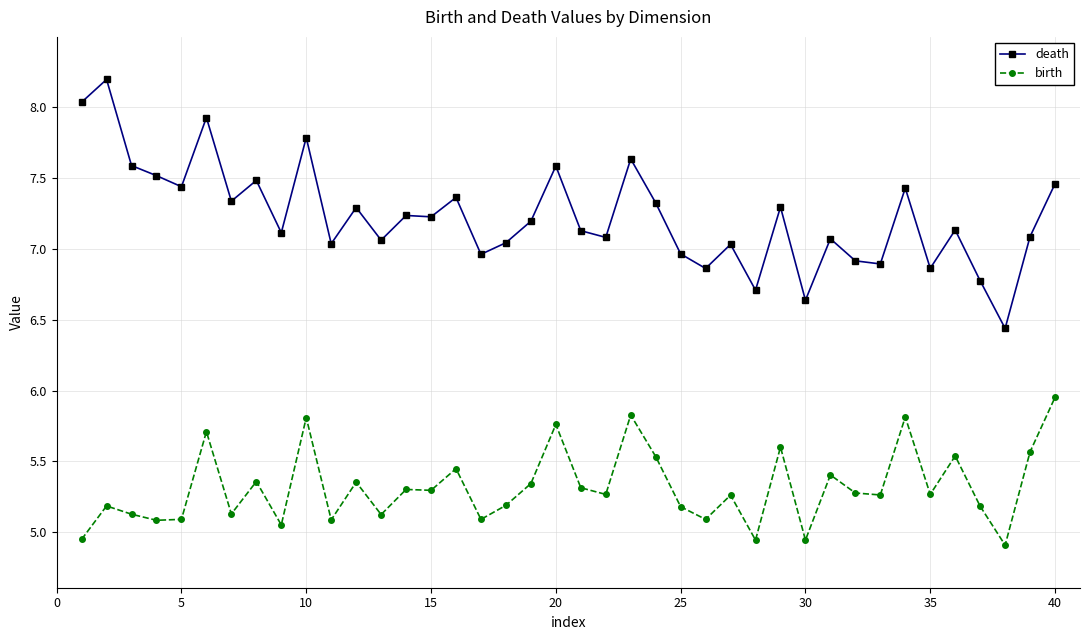

What are all the series names shown in the legend?

death, birth